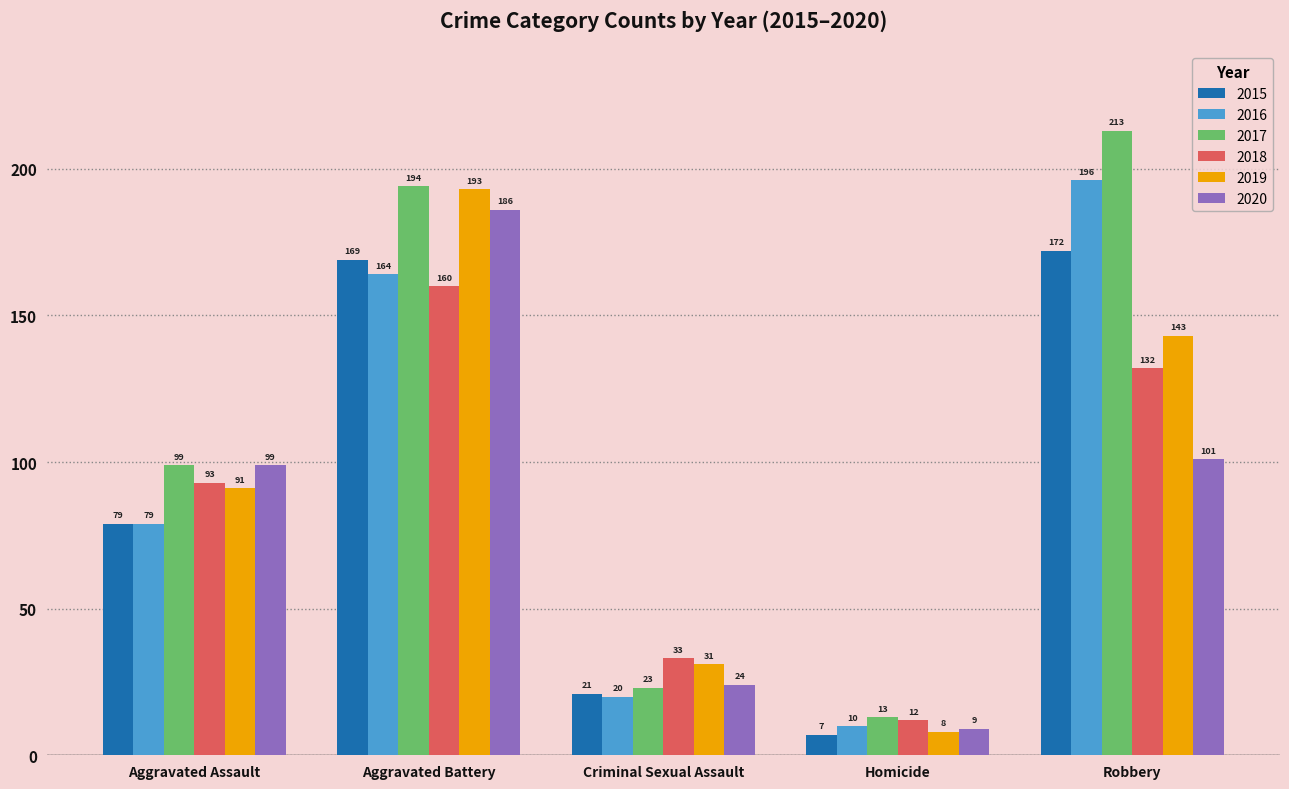

Reading right to left, what are all the values shown in this chart?

2015: 172	7	21	169	79
2016: 196	10	20	164	79
2017: 213	13	23	194	99
2018: 132	12	33	160	93
2019: 143	8	31	193	91
2020: 101	9	24	186	99